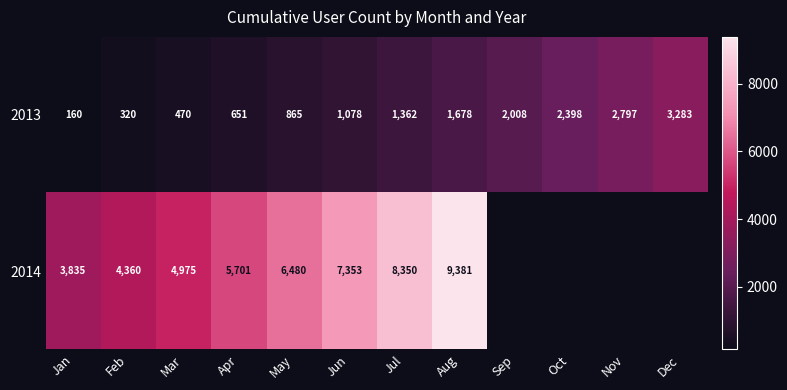

What is the sum of the 2013 values at Jul and May?

2227